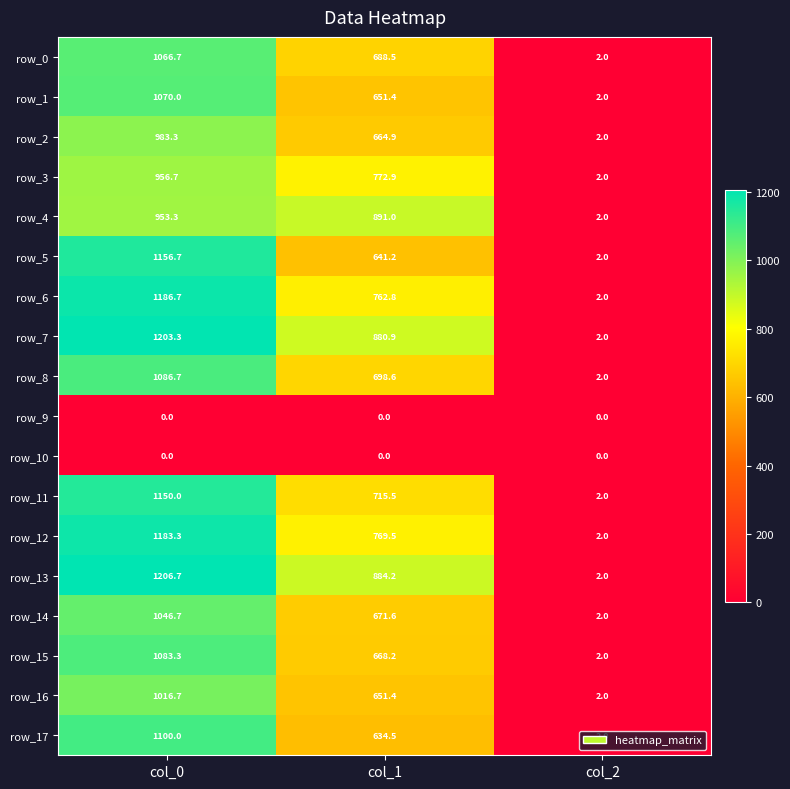

What is the difference between the highest and lowest values at col_2?

2.0